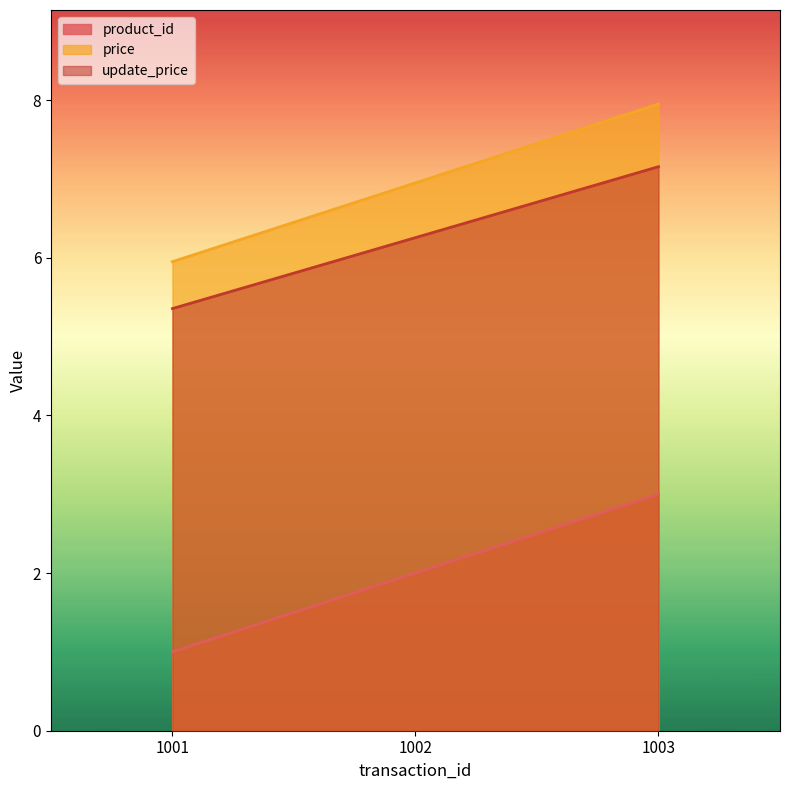

True or false: update_price has a value of 3.1 at 1003.

False